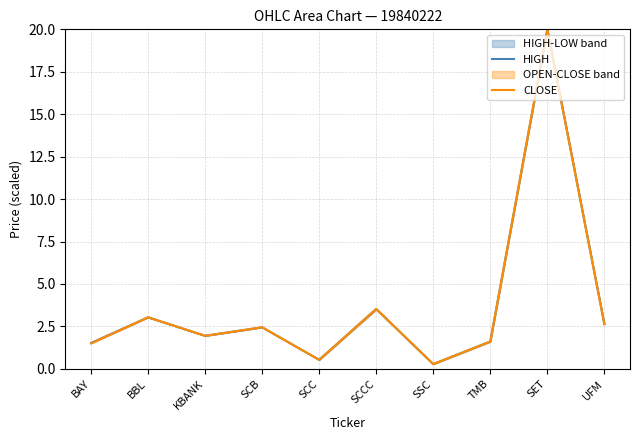

How many lines are shown in the chart?

2